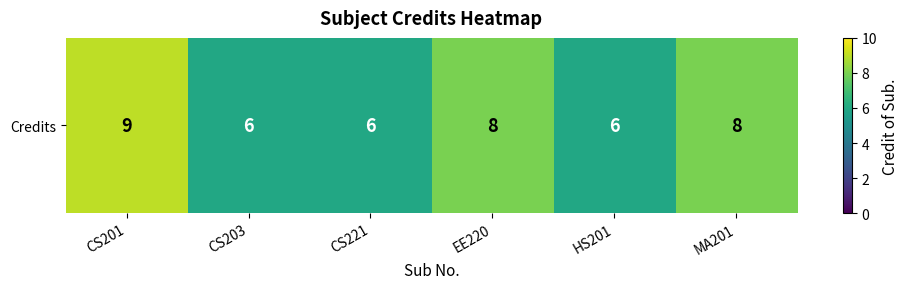

True or false: the data shows 5 at EE220.

False